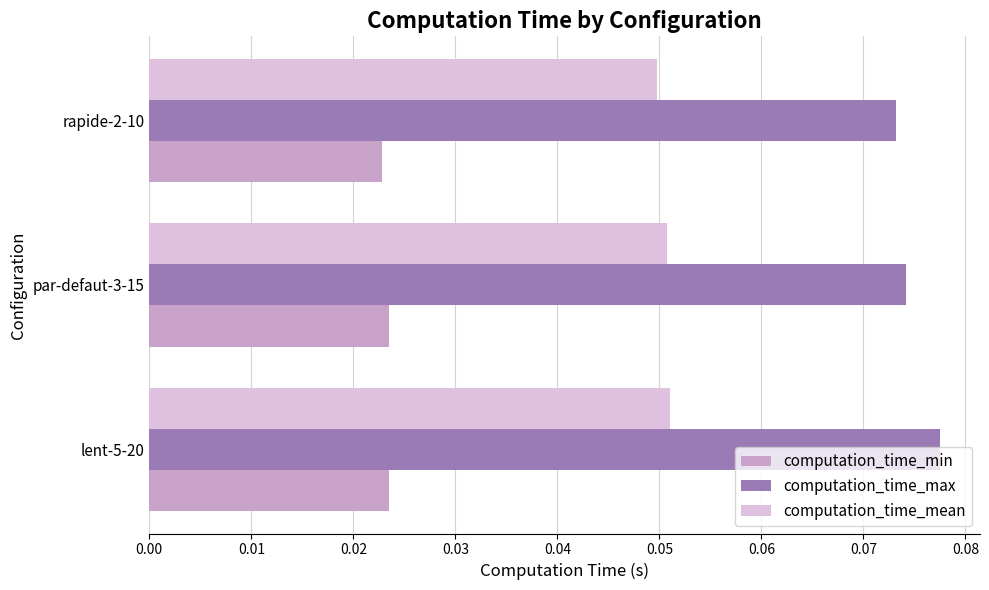

At which label is computation_time_min closest to 0?

rapide-2-10